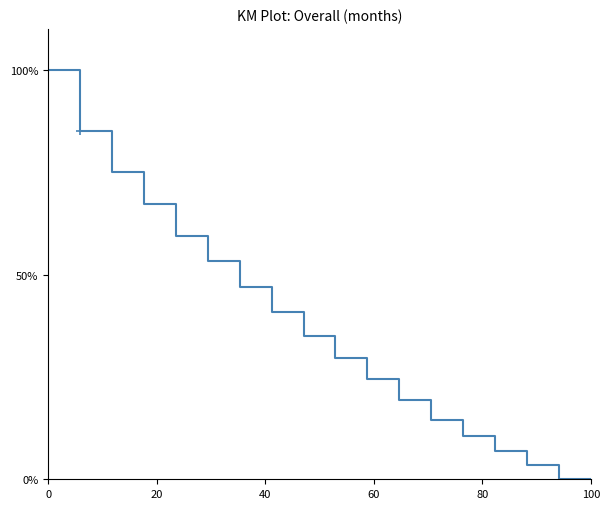

What is the difference between the maximum and minimum values?

100.0